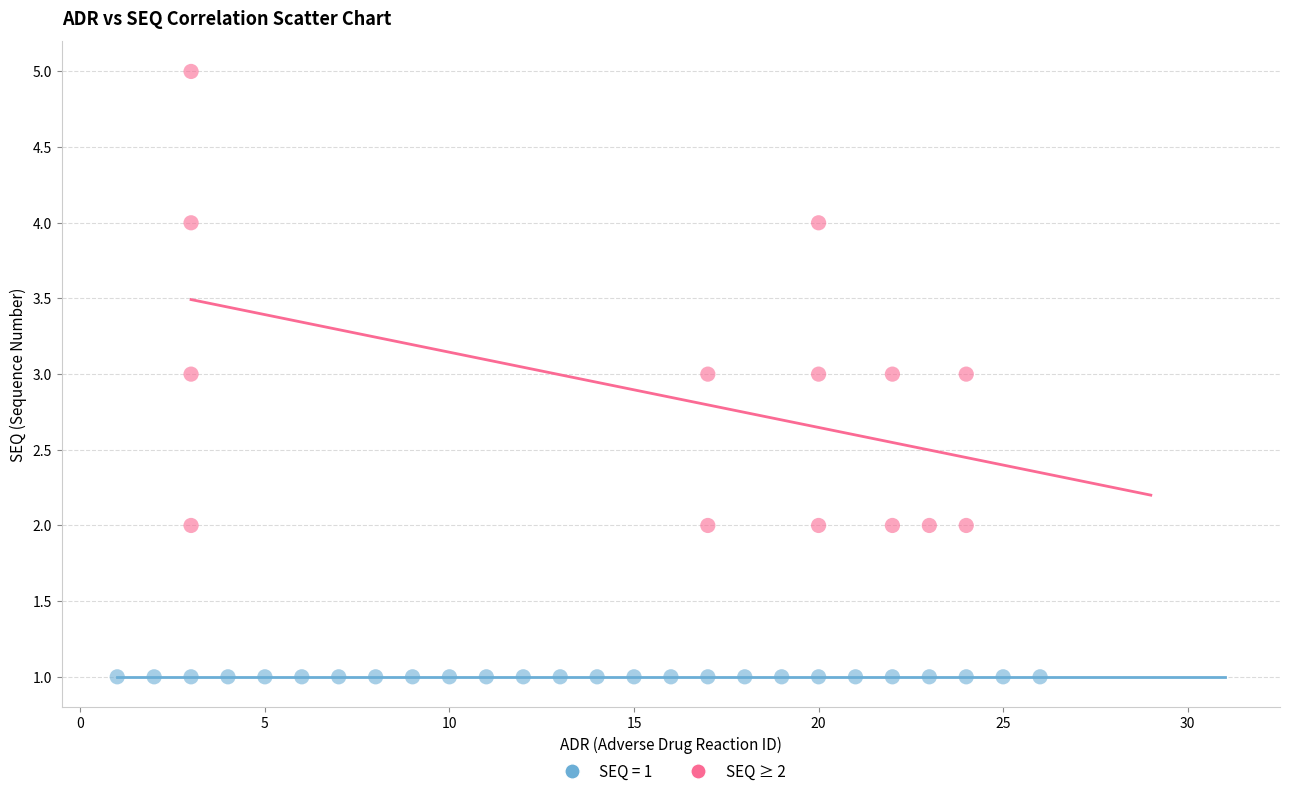

Which series contains the lowest Y value?

SEQ = 1